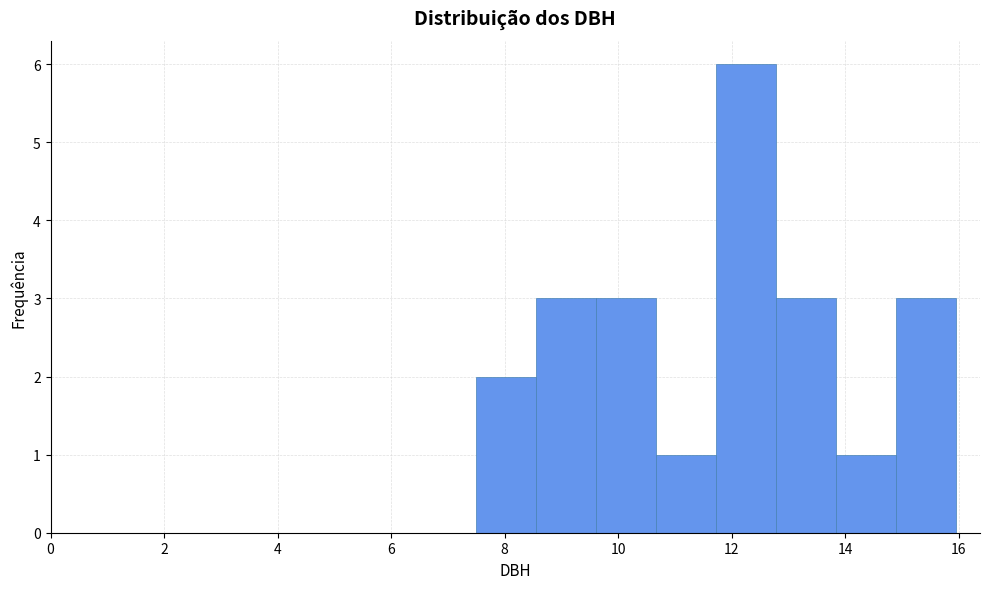

Reading left to right, transcribe this chart: for each bar, give the range it covers on the x-axis and its height. Neither the bar edges nor the heights are printed on the chart, so give them approximately, as read against the axes.

7.6 to 8.6: 2
8.6 to 9.6: 3
9.6 to 10.6: 3
10.6 to 11.8: 1
11.8 to 12.8: 6
12.8 to 13.8: 3
13.8 to 14.8: 1
14.8 to 16.0: 3